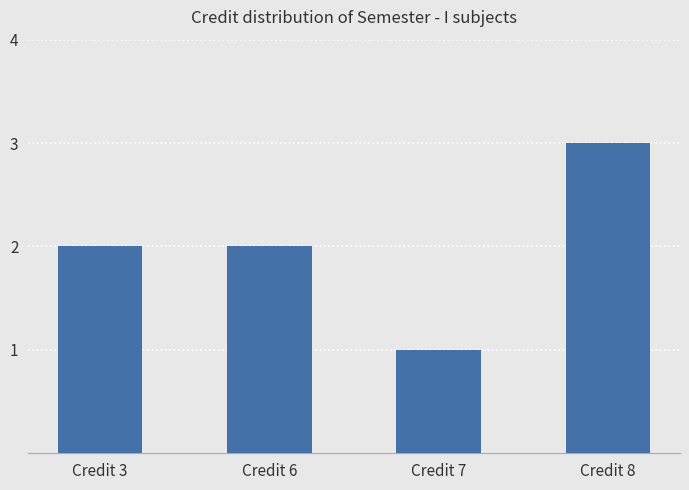

Reading left to right, list all the values displayed in this chart.

Credit 3=2	Credit 6=2	Credit 7=1	Credit 8=3